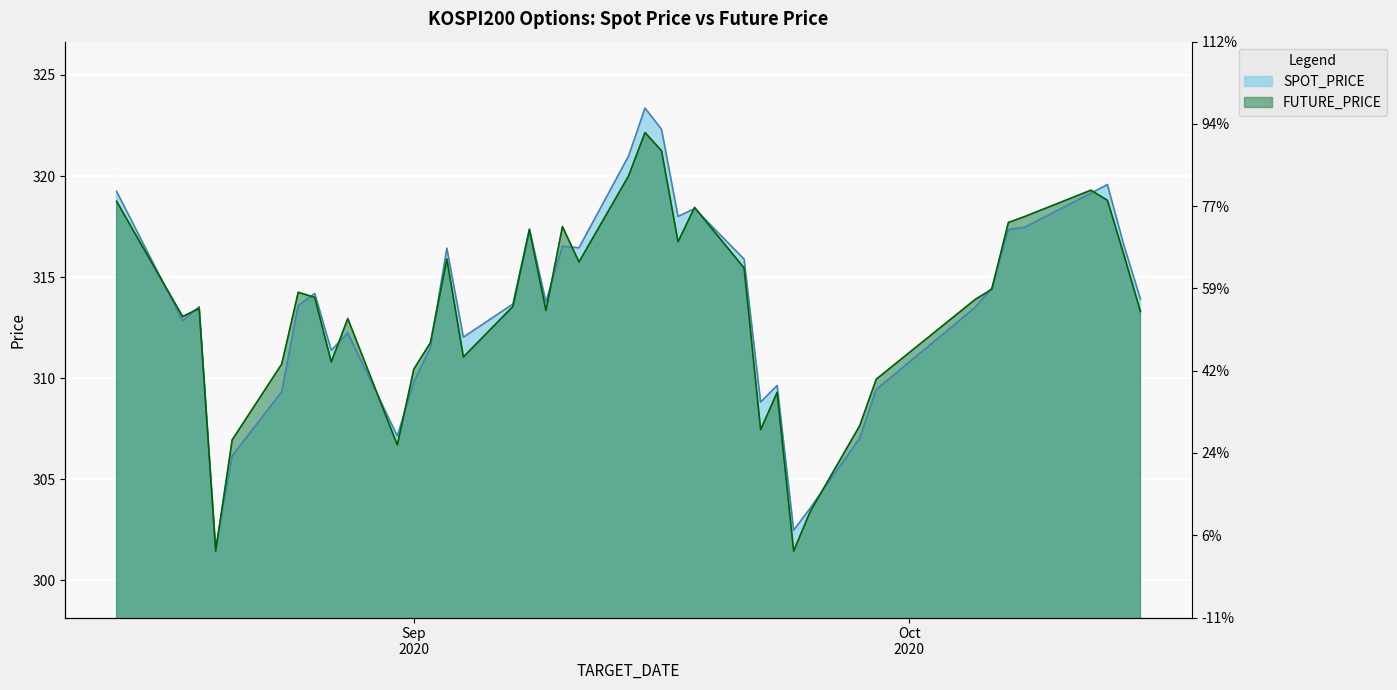

Reading left to right, transcribe all the data shown in this chart.

SPOT_PRICE: 319.2	312.8	313.5	301.6	306.2	309.3	313.6	314.2	311.4	312.2	307.1	309.8	311.5	316.4	312.0	313.7	317.4	313.8	316.5	316.4	321.0	323.4	322.3	318.0	318.4	315.9	308.8	309.6	302.5	303.6	307.0	309.4	313.5	314.4	317.4	317.5	319.1	319.6	316.6	313.9
FUTURE_PRICE: 318.8	313.1	313.4	301.4	306.9	310.7	314.2	314.0	310.8	312.9	306.7	310.4	311.8	315.9	311.1	313.6	317.4	313.4	317.5	315.8	320.0	322.1	321.2	316.8	318.4	315.4	307.4	309.3	301.4	303.4	307.6	309.9	313.9	314.4	317.7	318.0	319.3	318.8	316.1	313.3